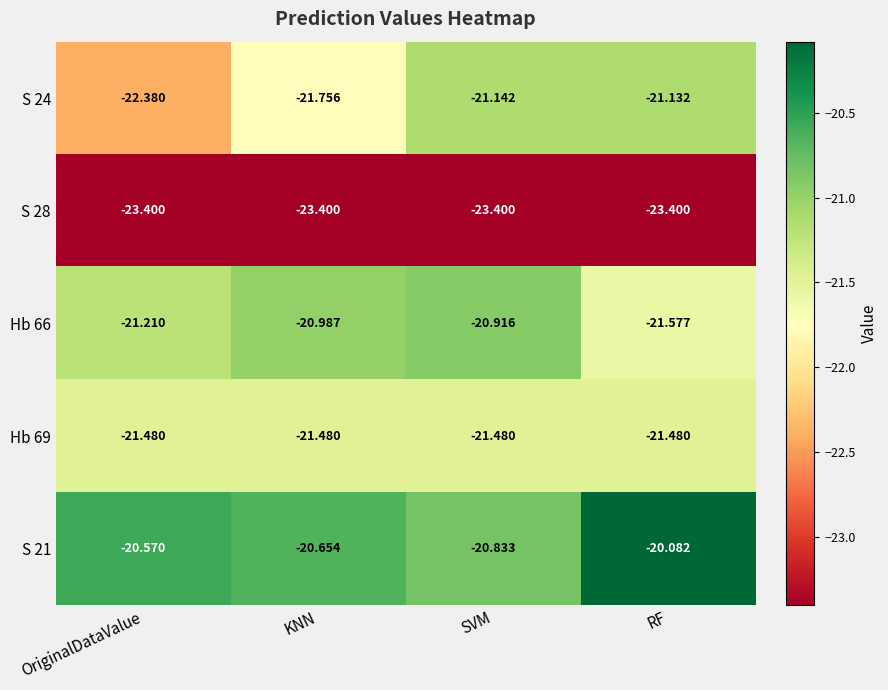

At which label does Hb 66 reach its minimum?

RF